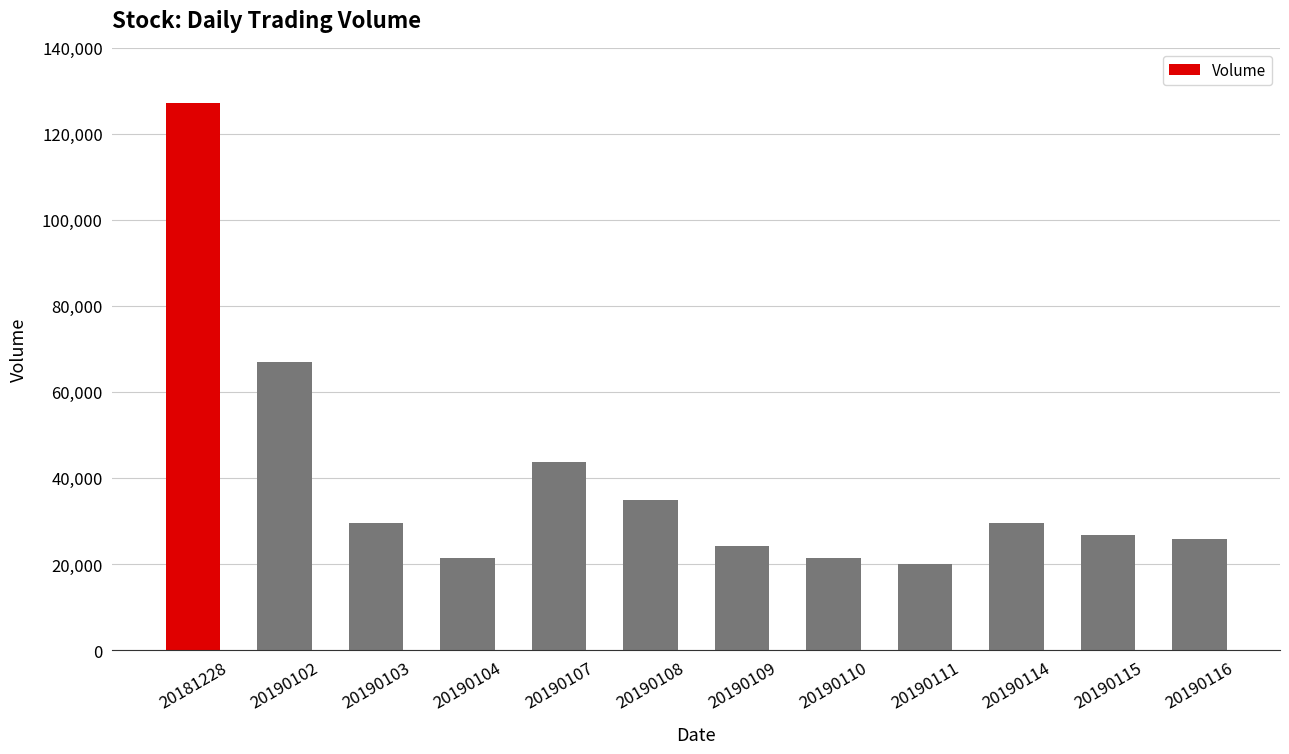

What is the approximate value at 20190110?

21446